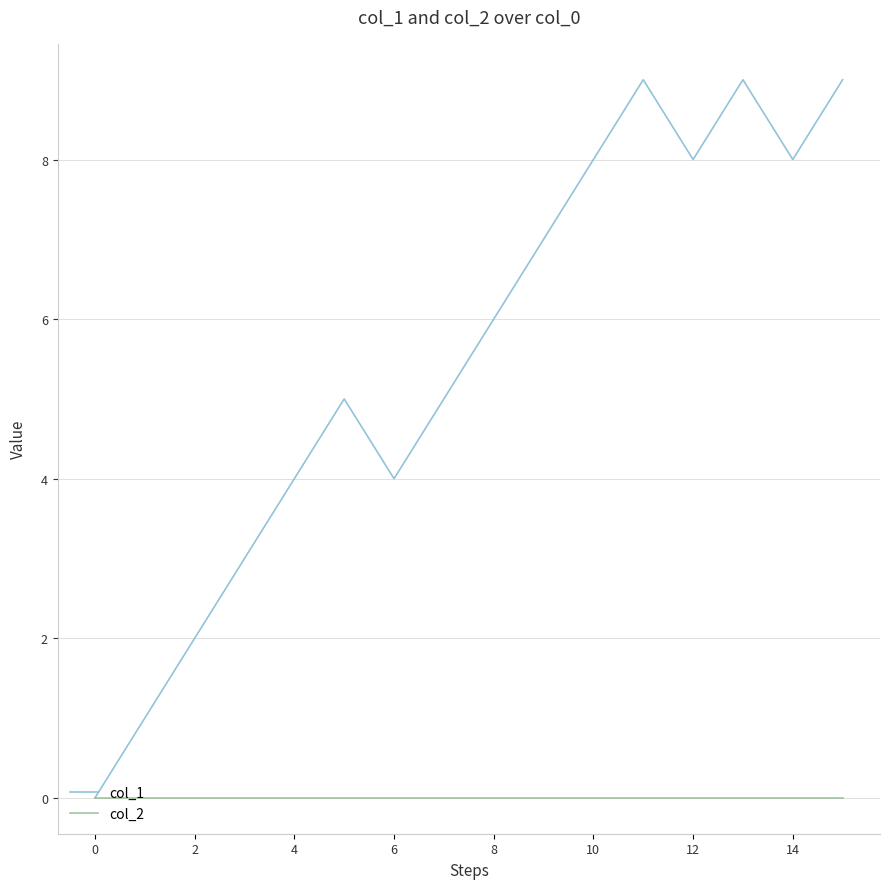

Does the chart have visible grid lines?

Yes